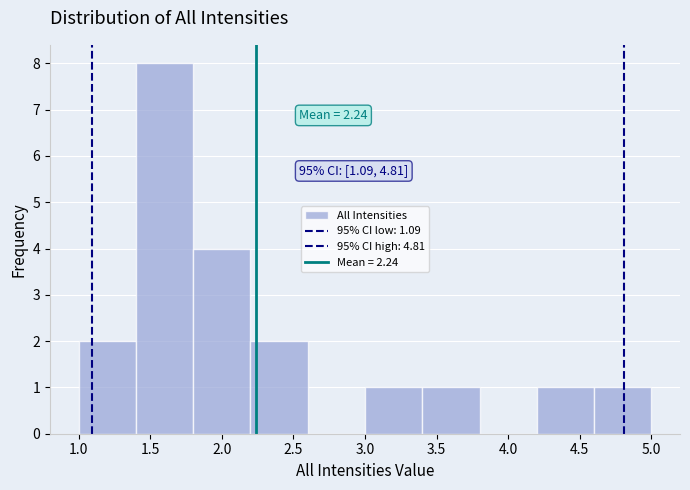

Which range on the x-axis has the tallest bar?

1.4 to 1.8